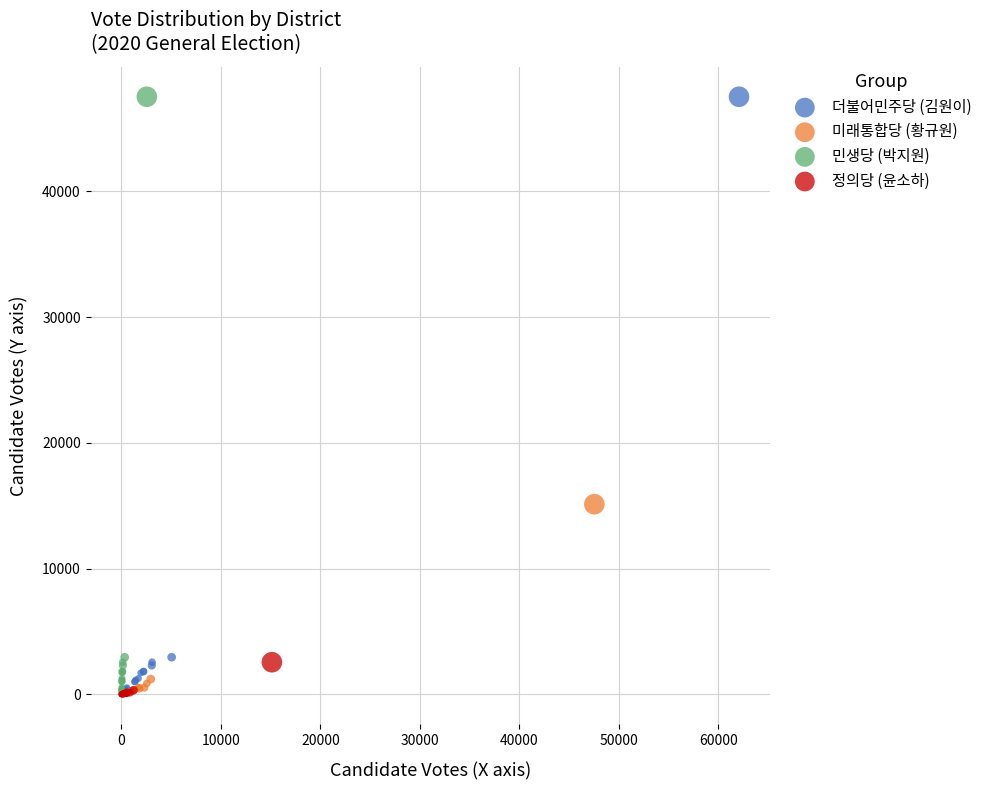

What are all the series names shown in the legend?

더불어민주당 (김원이), 미래통합당 (황규원), 민생당 (박지원), 정의당 (윤소하)